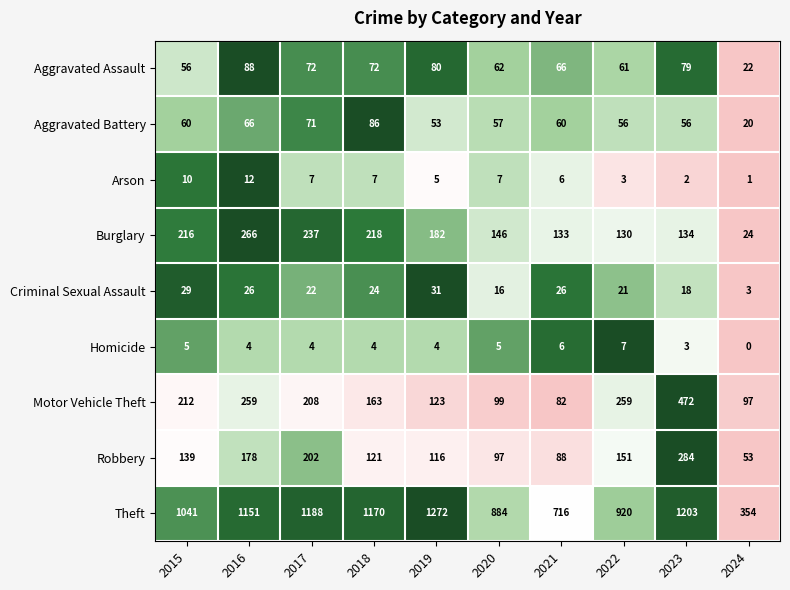

List the series in order of their peak value, lowest first.

Homicide, Arson, Criminal Sexual Assault, Aggravated Battery, Aggravated Assault, Burglary, Robbery, Motor Vehicle Theft, Theft